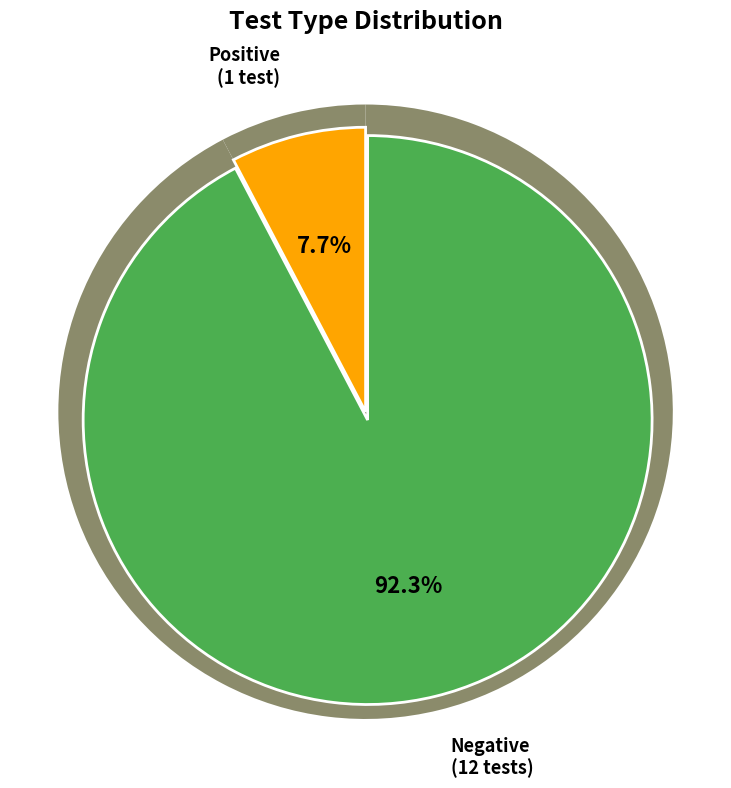

To the nearest percent, what is the combined percentage of Positive and Negative?

100%